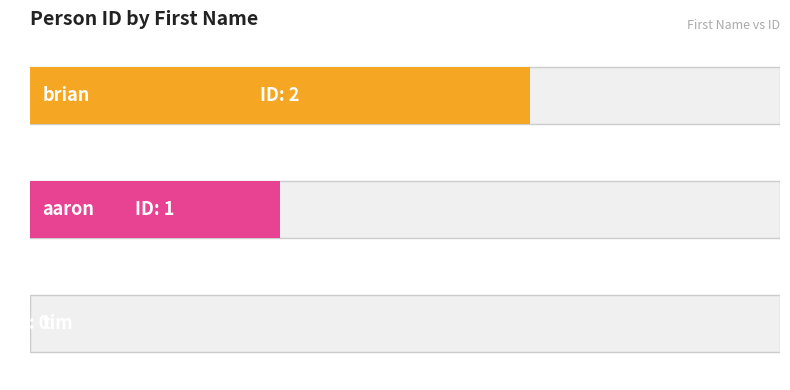

Reading right to left, transcribe all the data shown in this chart.

2	1	0